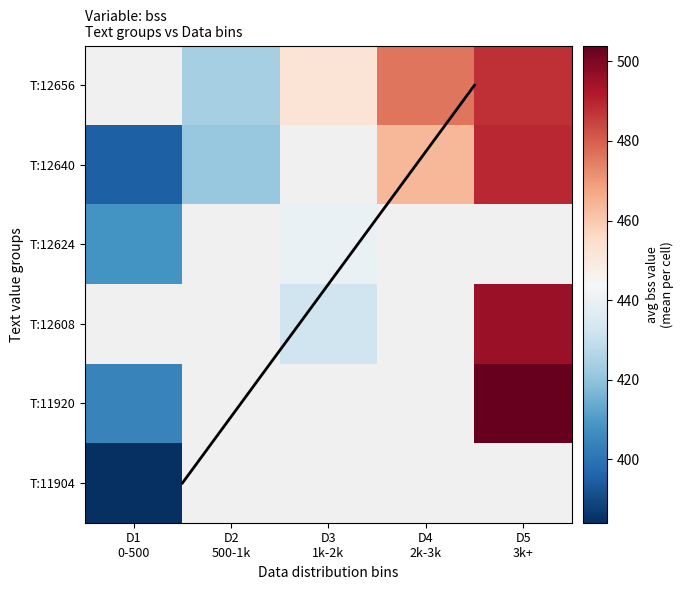

The value of T:11904 at D1 0-500 is 384.0. True or false?

True